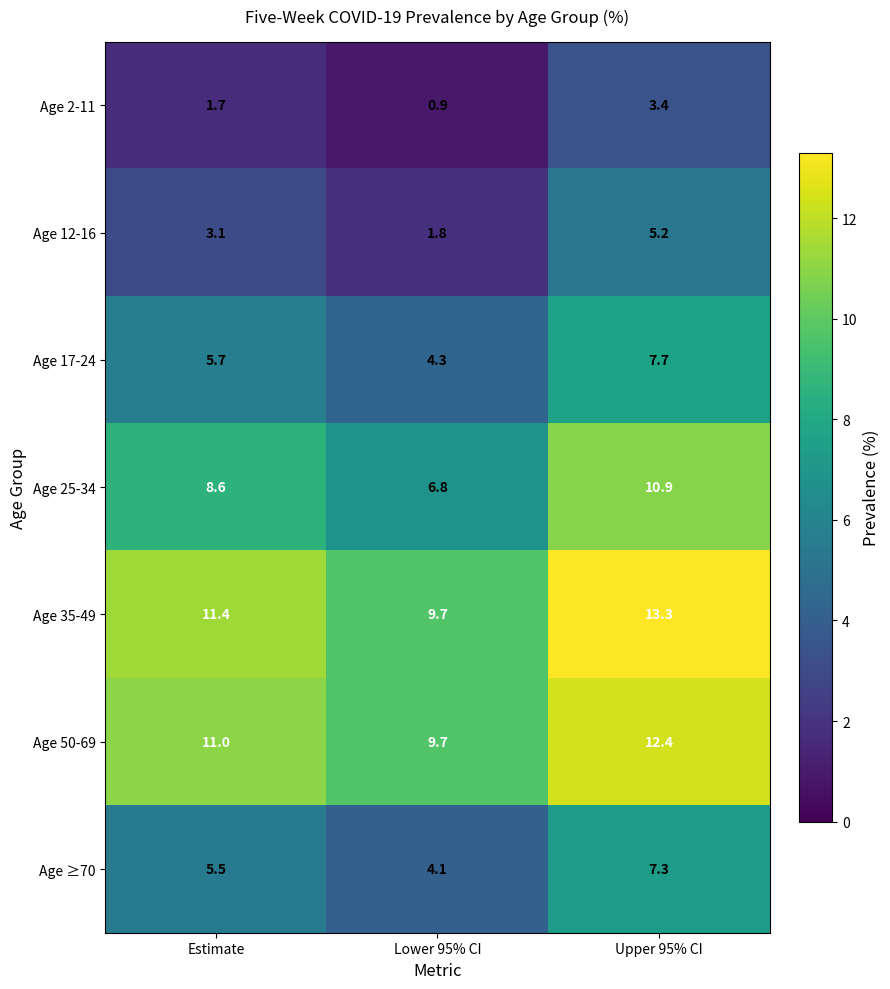

What is the total value across all series at Estimate?

47.0